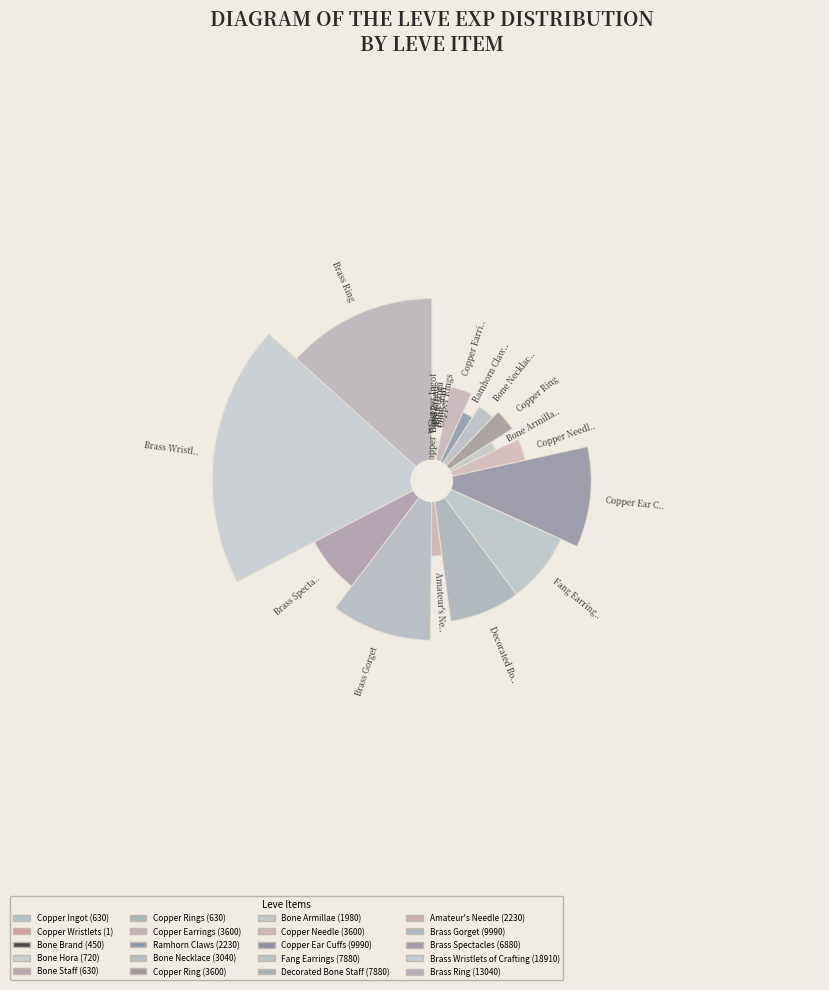

Is Ramhorn Claws the majority of the pie?

No